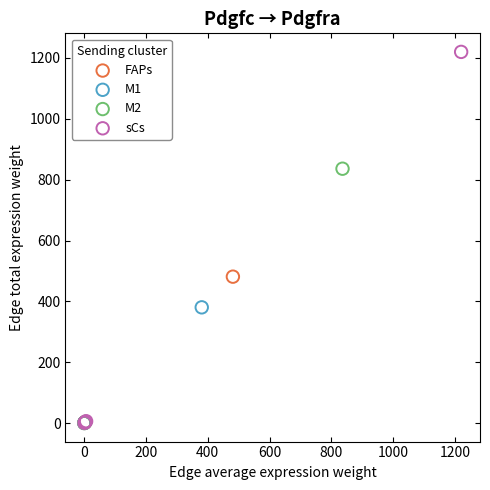

Which series reaches the maximum Y coordinate?

sCs